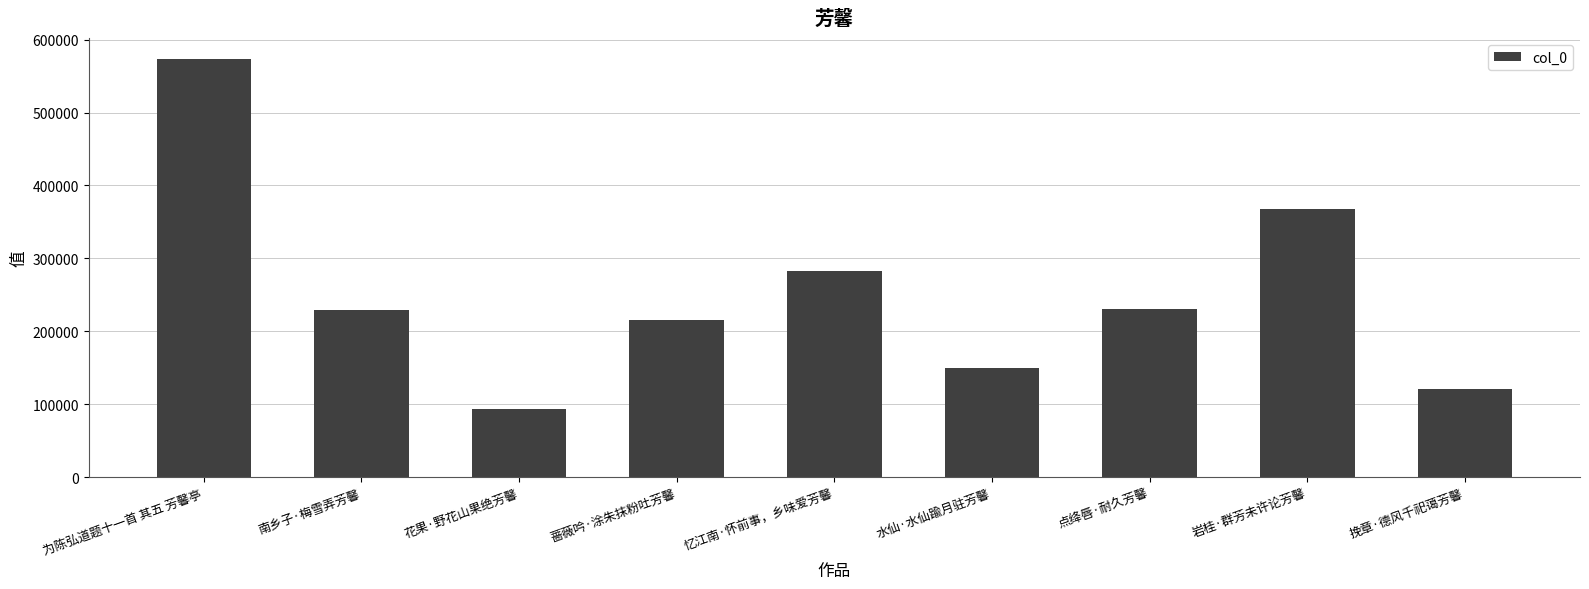

Are the bars grouped side by side (vs. stacked)?

No